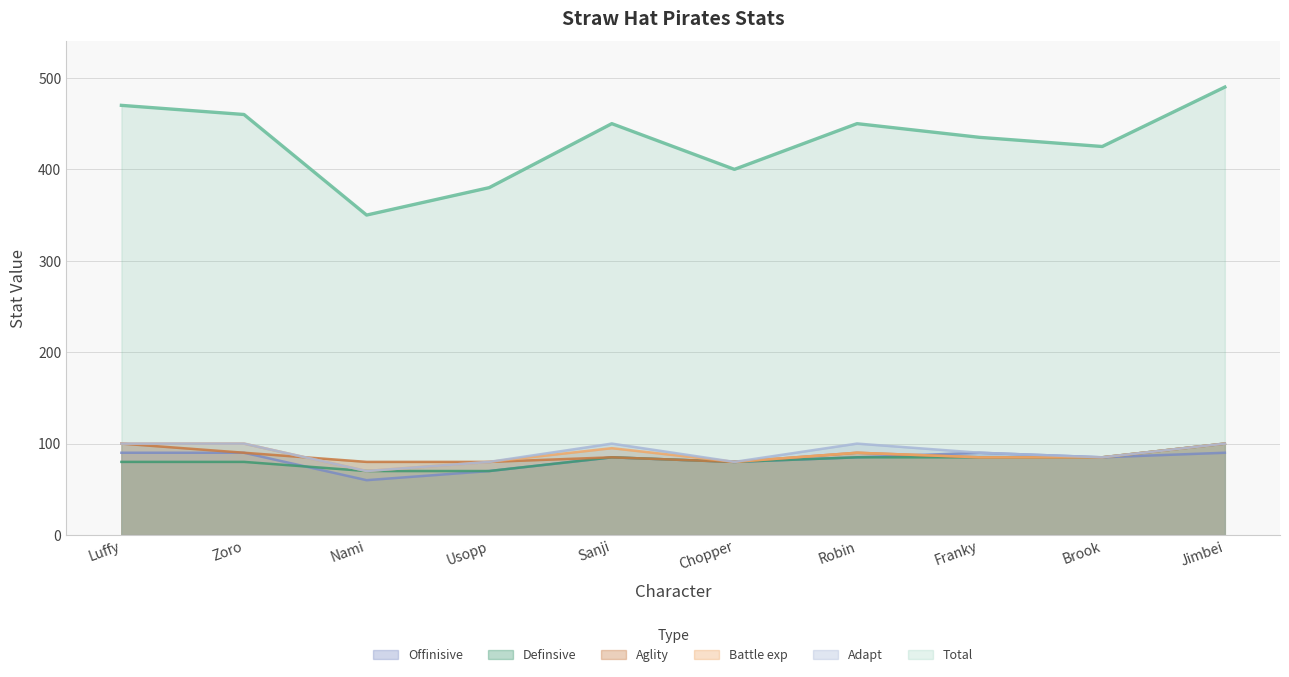

What is the difference between the maximum and second lowest values in the Definsive series?

30